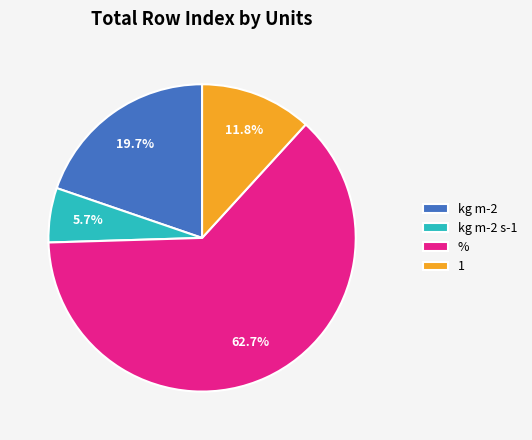

To the nearest percent, what is the difference between the largest and smallest slice percentages?

57%